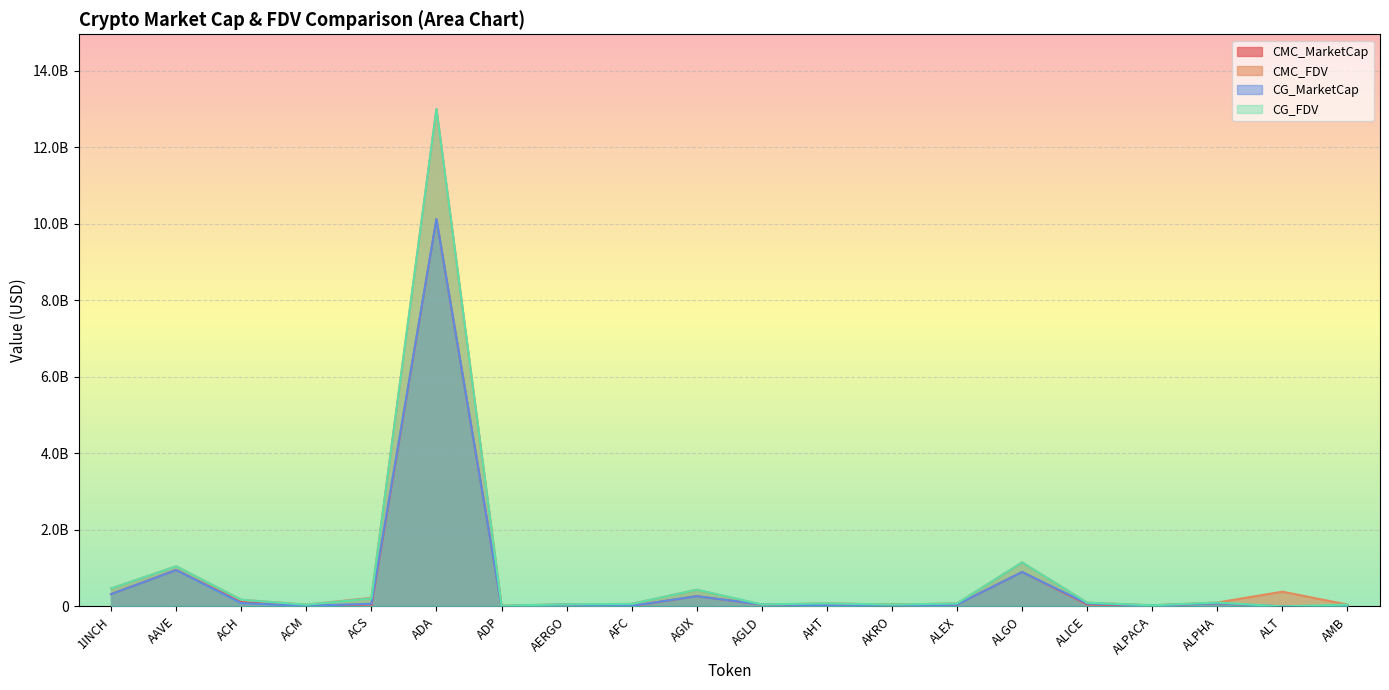

At which label does CG_MarketCap first exceed 49160446?

1INCH